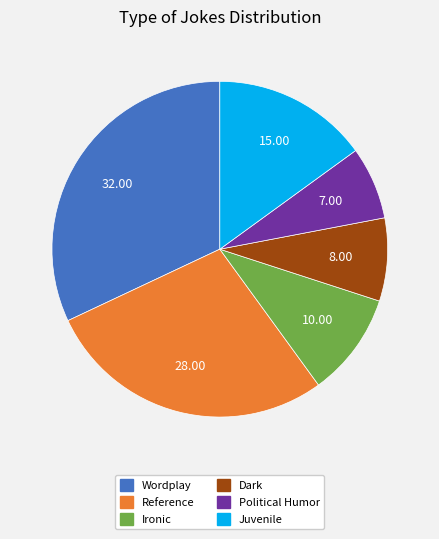

Which has a higher value, Juvenile or Wordplay?

Wordplay